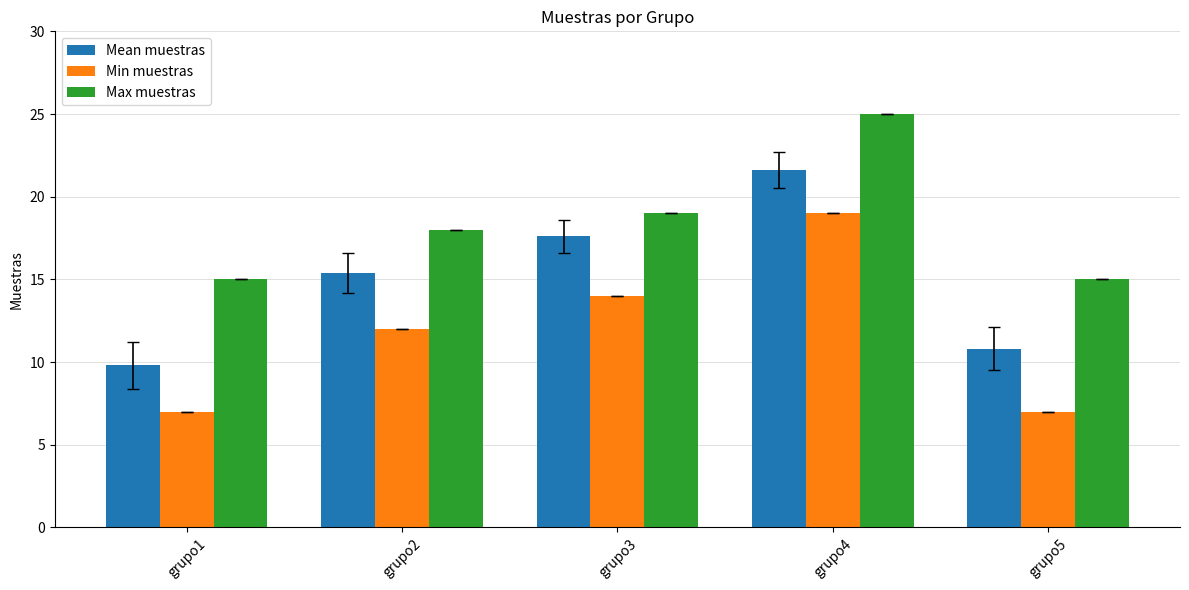

What is the value of the Mean muestras bar at the 1st from the left?

9.8